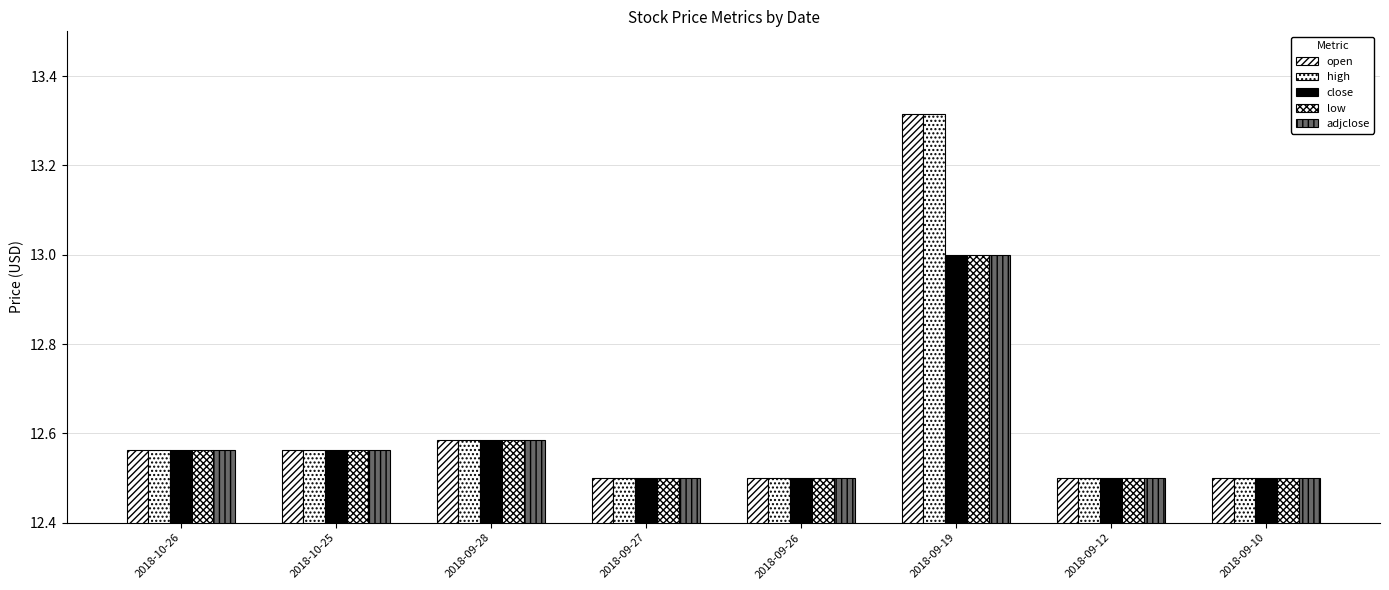

Between 2018-09-27 and 2018-09-19, which series saw the biggest shift?

open